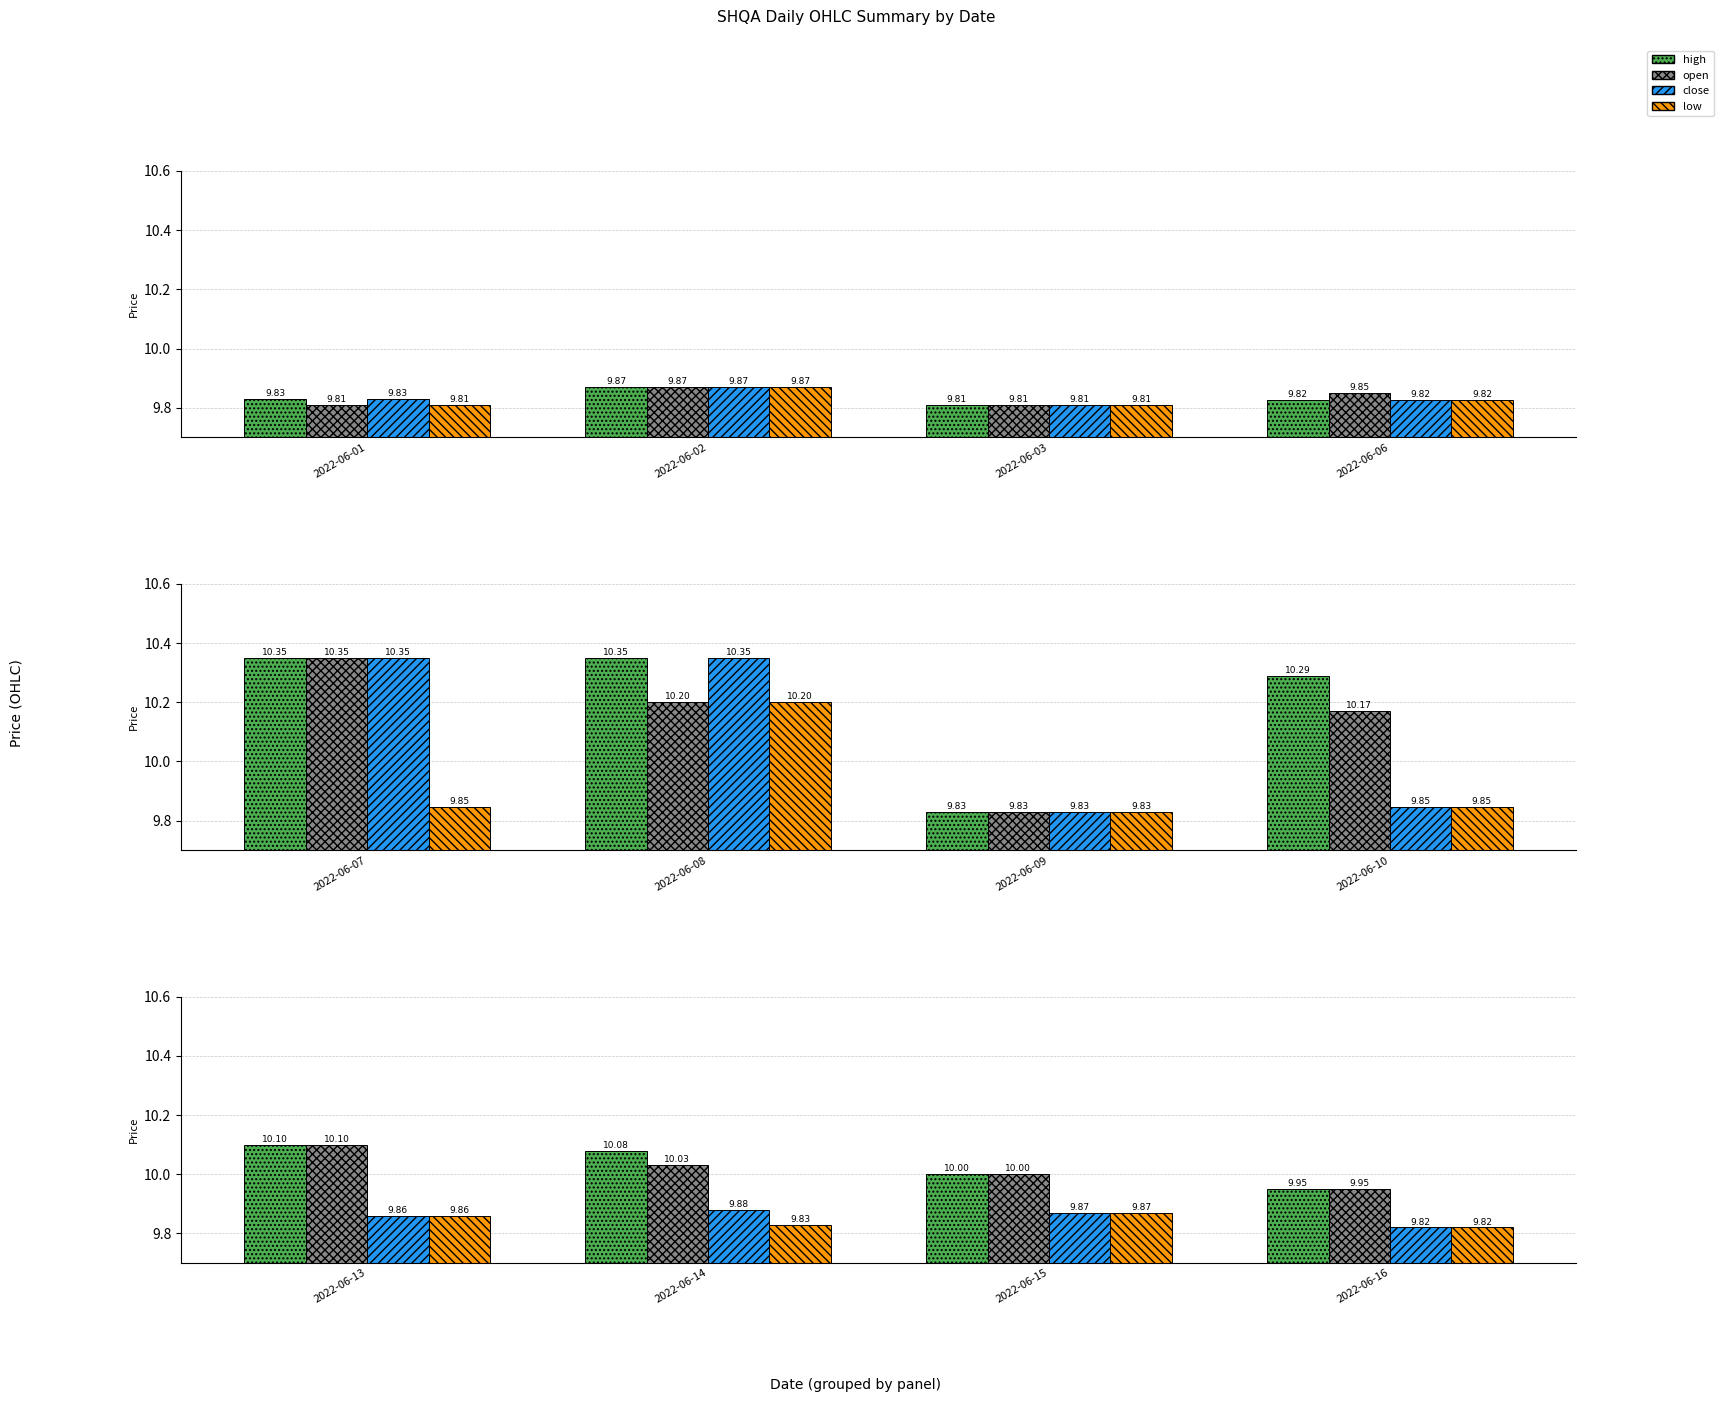

Does the chart contain any negative values?

No